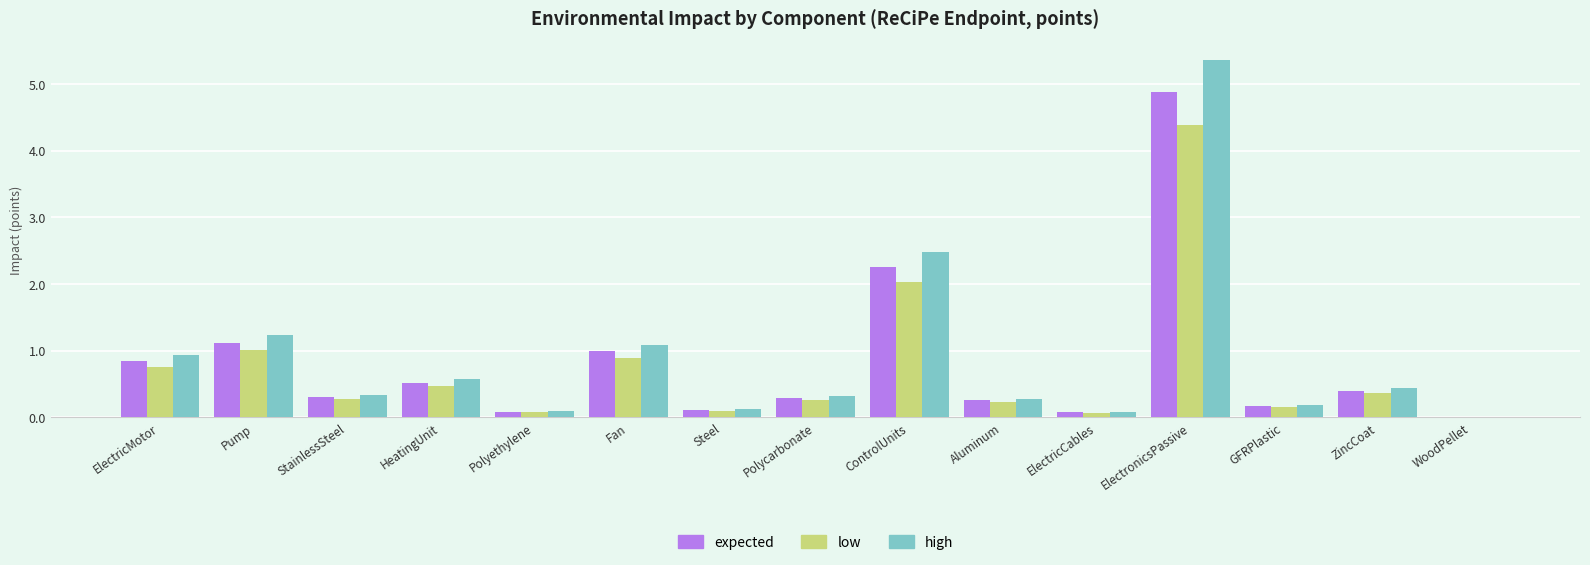

What value does the high series have at GFRPlastic?

0.2